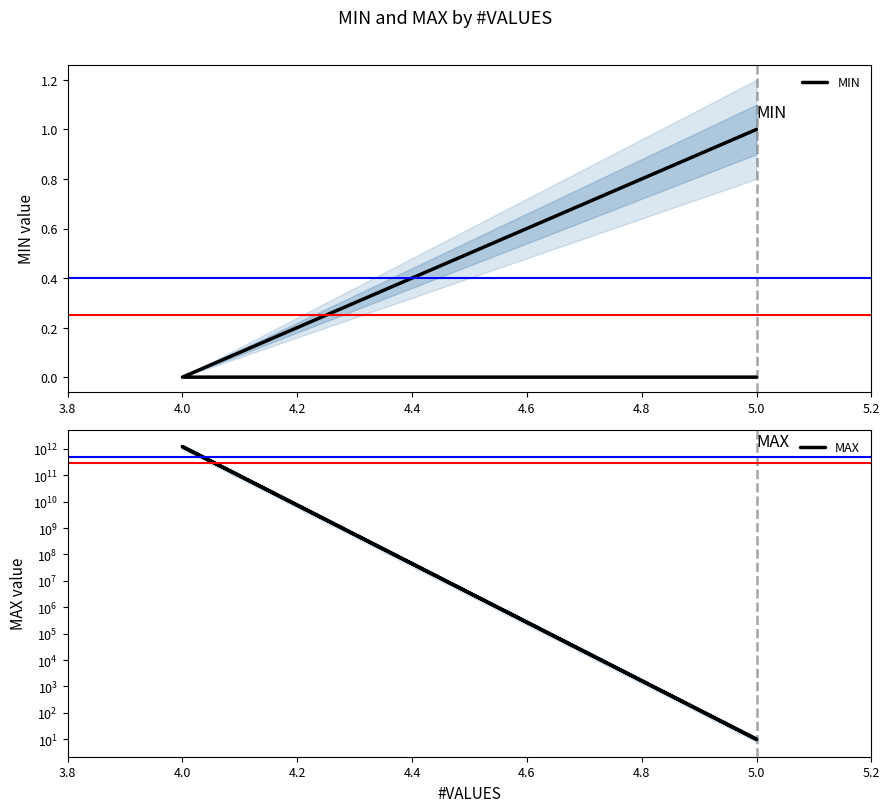

List the series in order of their overall mean, lowest first.

MIN, MAX